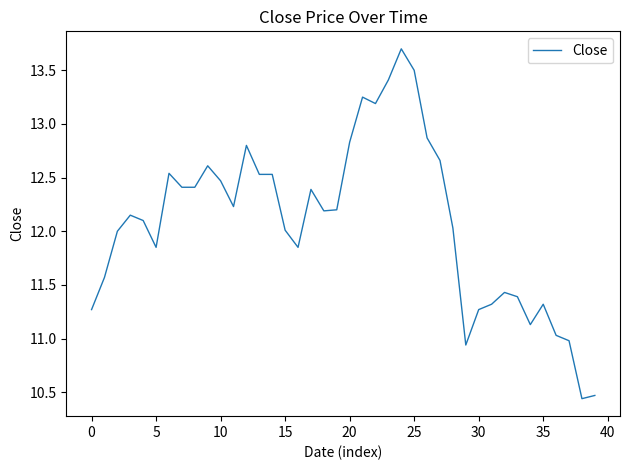

What is the maximum value shown in the chart?

13.7